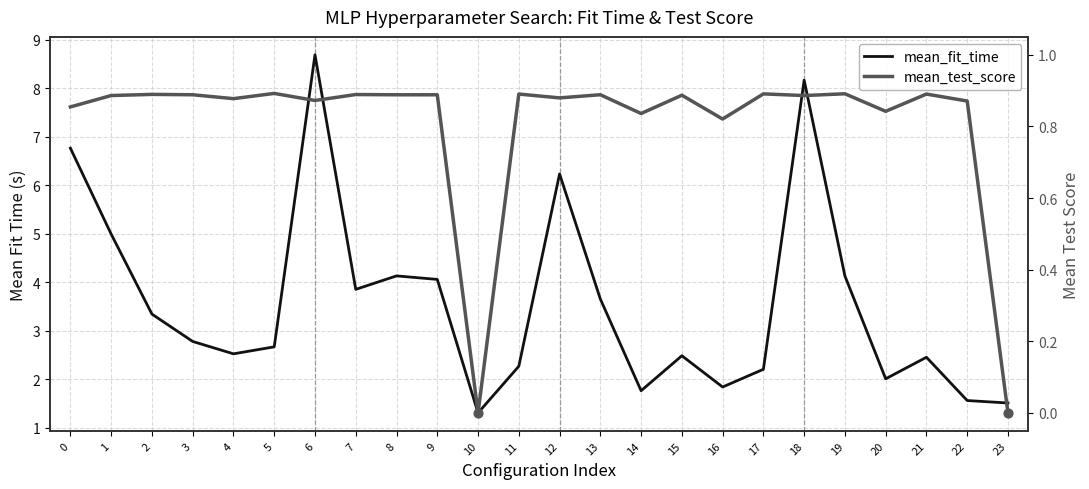

Which series reaches the minimum Y coordinate?

mean_test_score